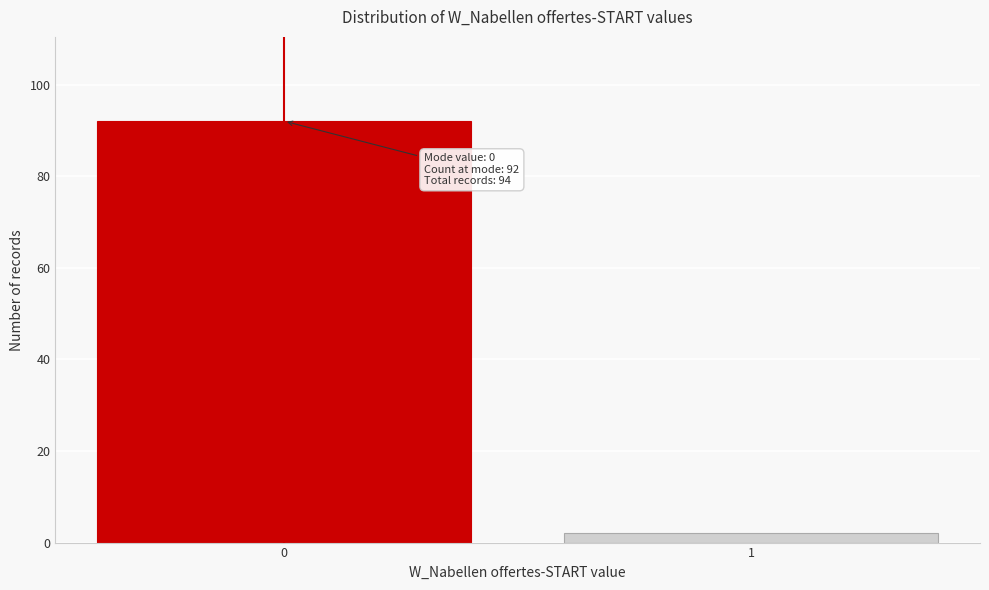

Reading right to left, list all the values displayed in this chart.

1=2	0=92